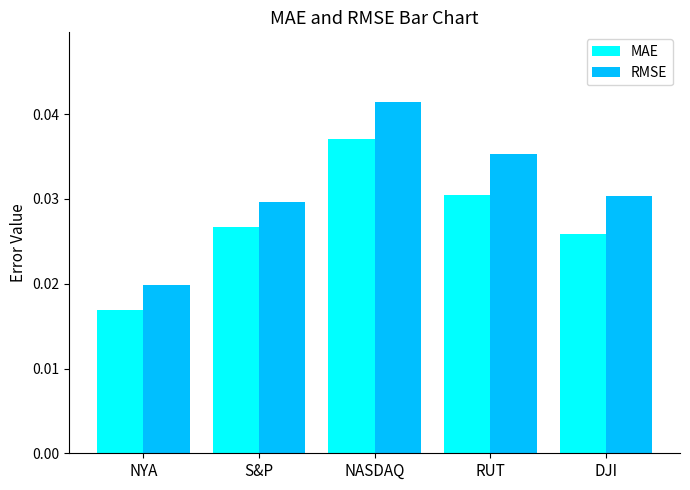

Which series has the largest total across all categories?

RMSE